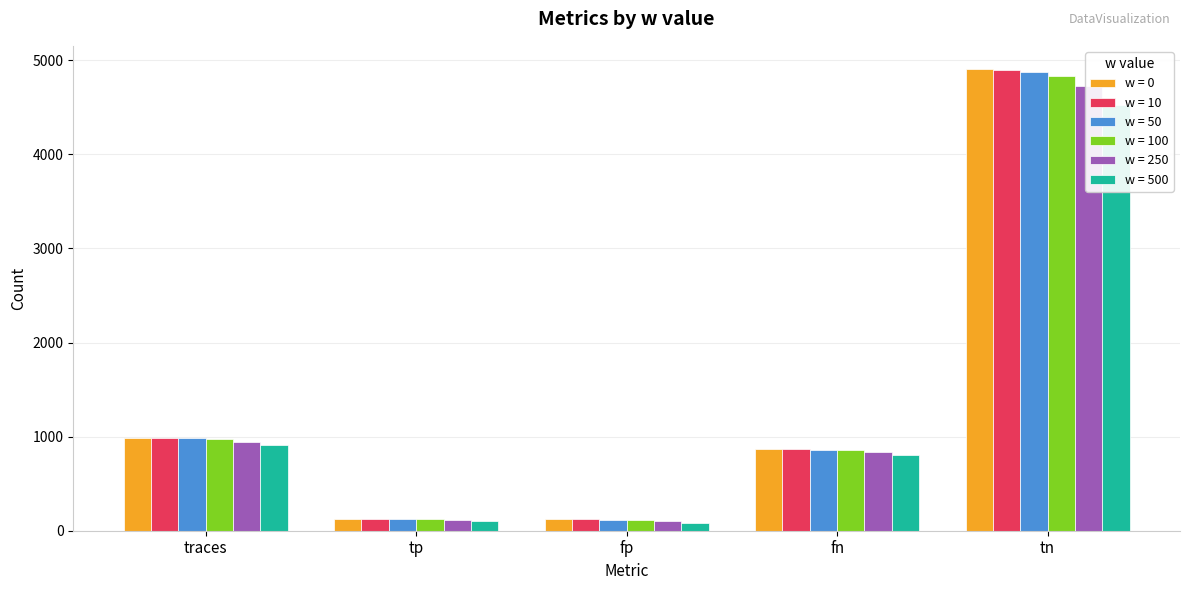

Which series has the widest spread of values?

w = 0